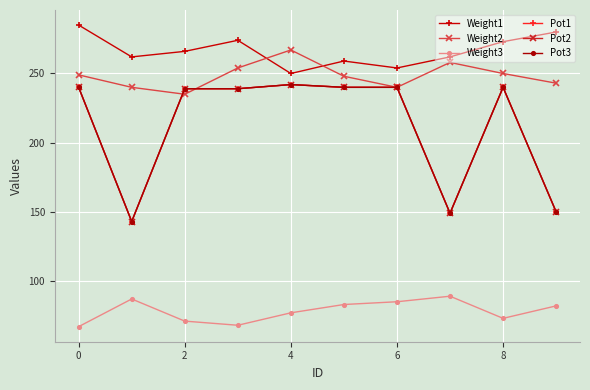

True or false: Pot2 and Pot3 intersect in this chart.

False